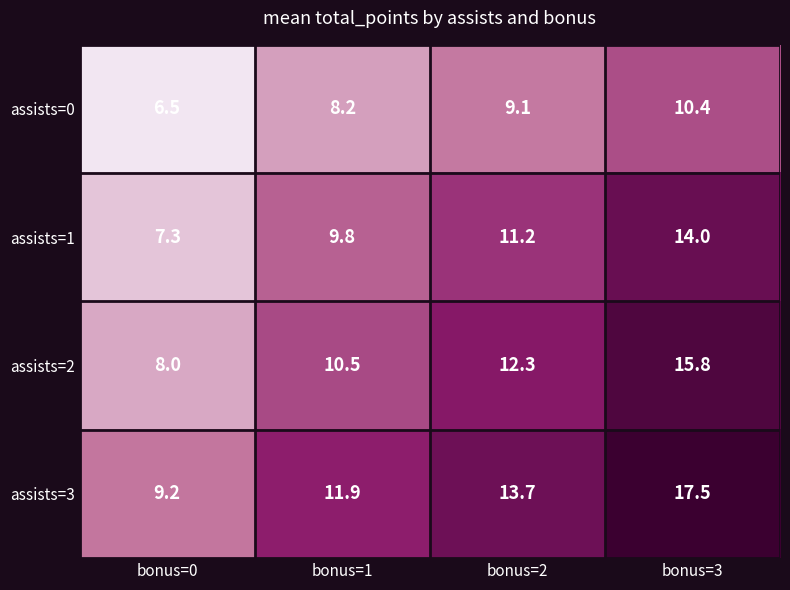

What is the greatest value displayed?

17.5